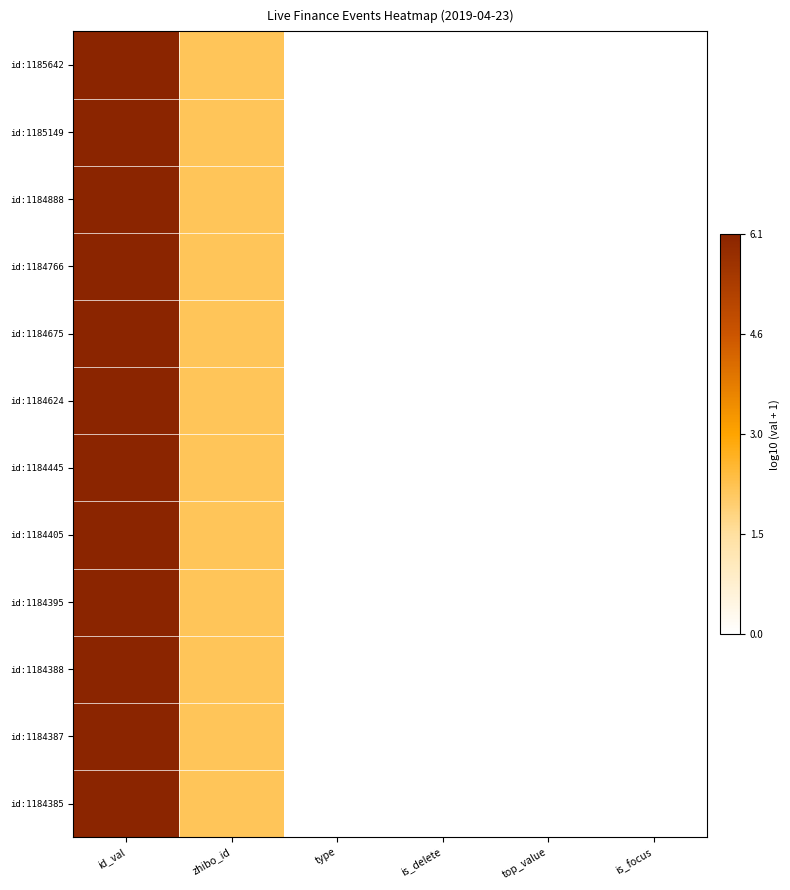

Which has a higher value, top_value or zhibo_id?

zhibo_id